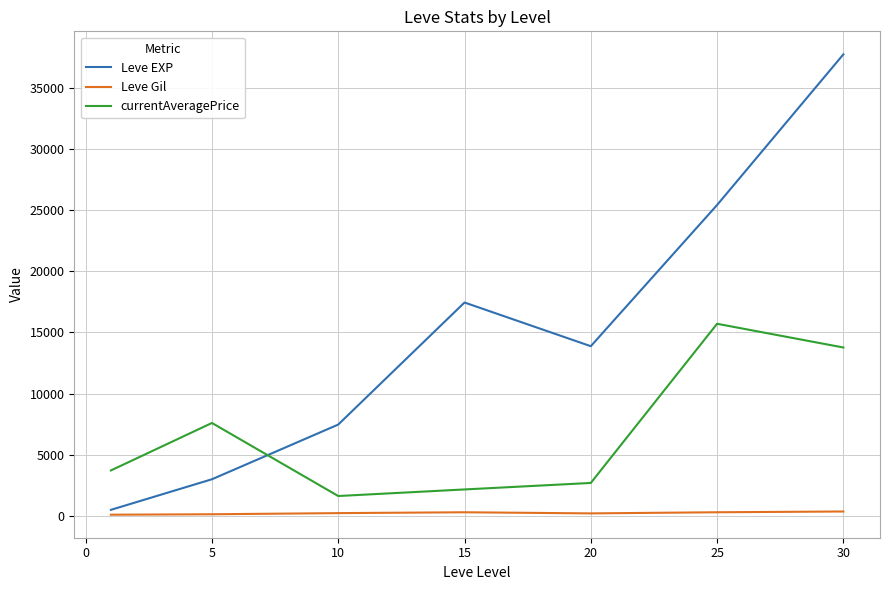

How many times do currentAveragePrice and Leve EXP cross each other?

1